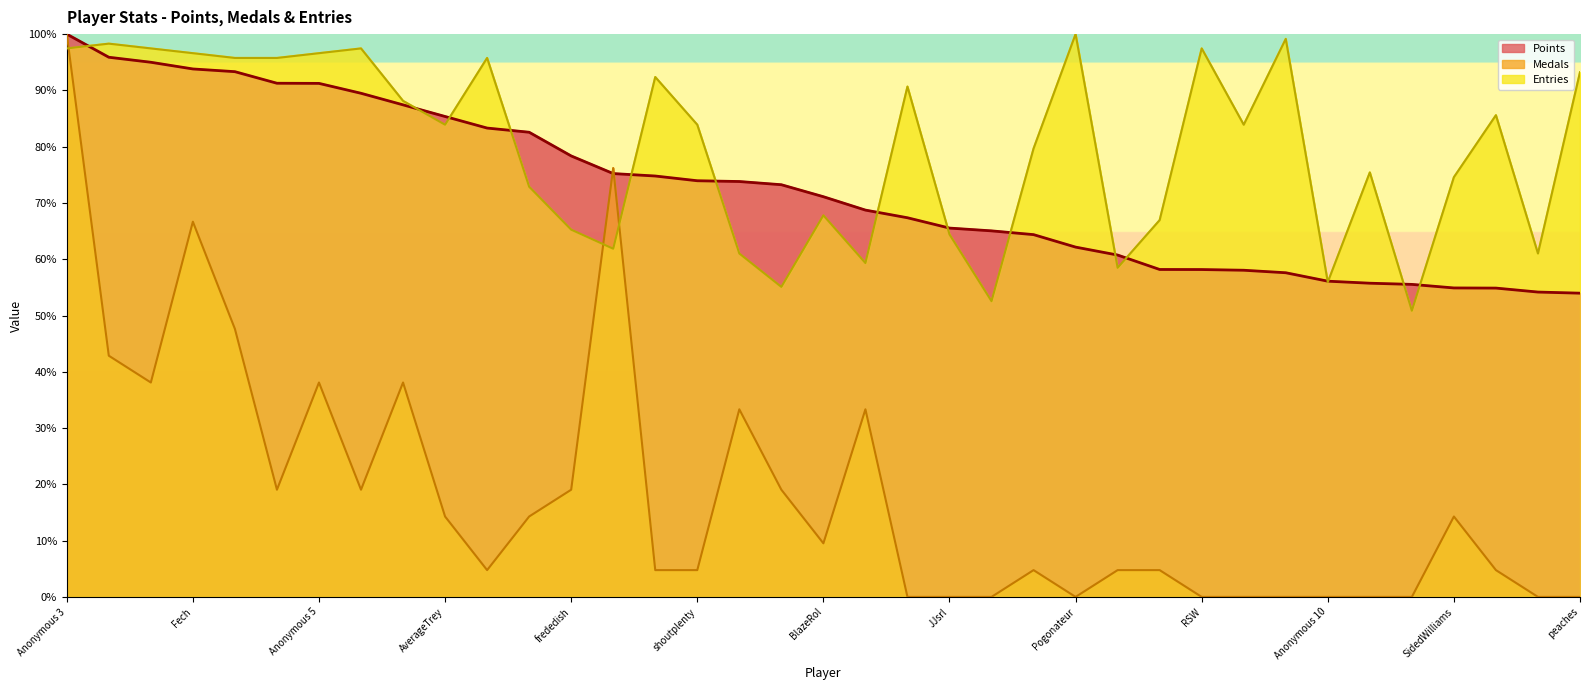

The value of Medals at FoundYourGun is 38.1. True or false?

True